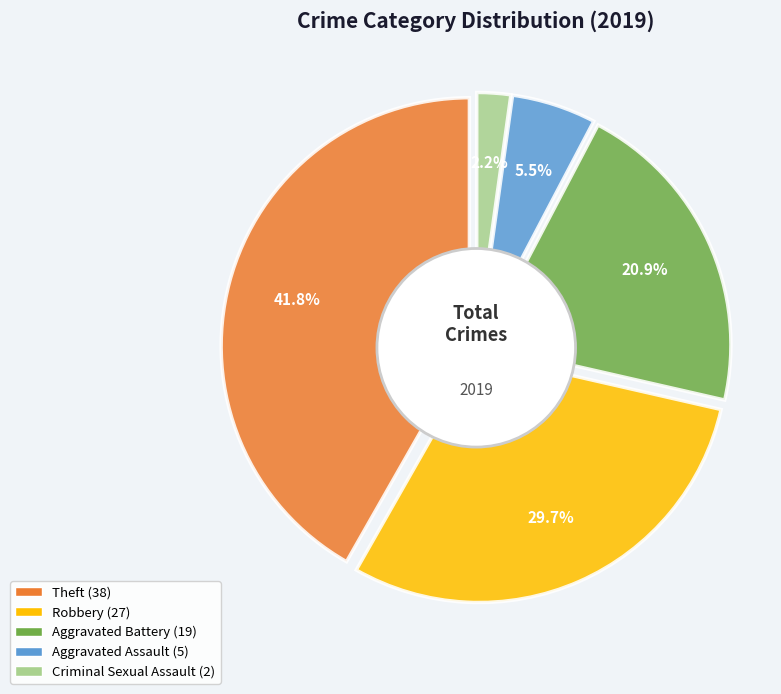

Is it true that Criminal Sexual Assault is 17% of the pie?

False